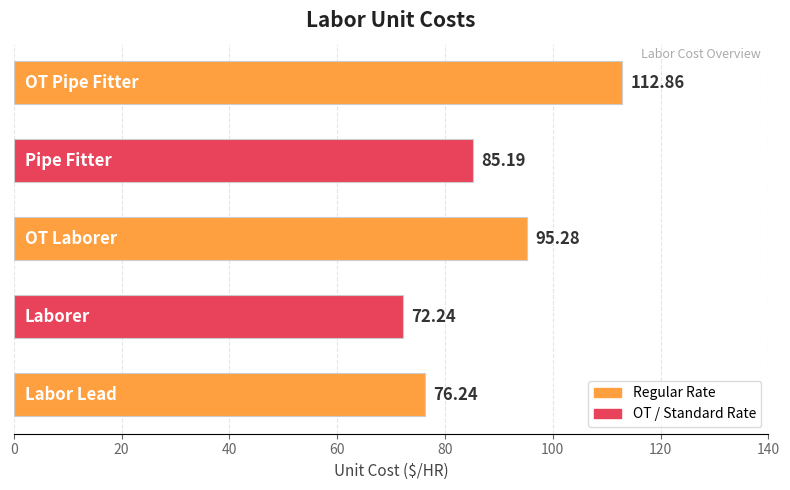

What is the sum of all values?

441.8